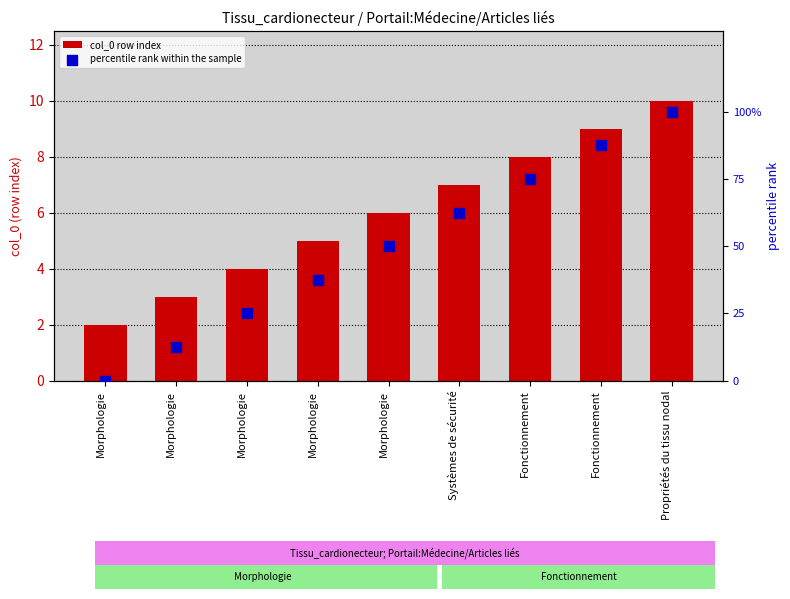

At which category is the sum across all series the highest?

Propriétés du tissu nodal